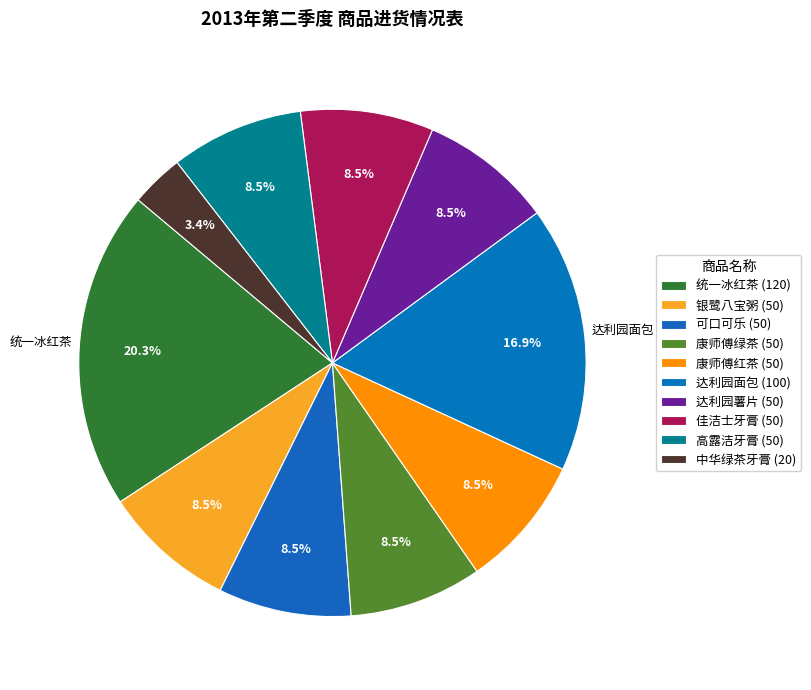

Count the number of slices in the pie.

10